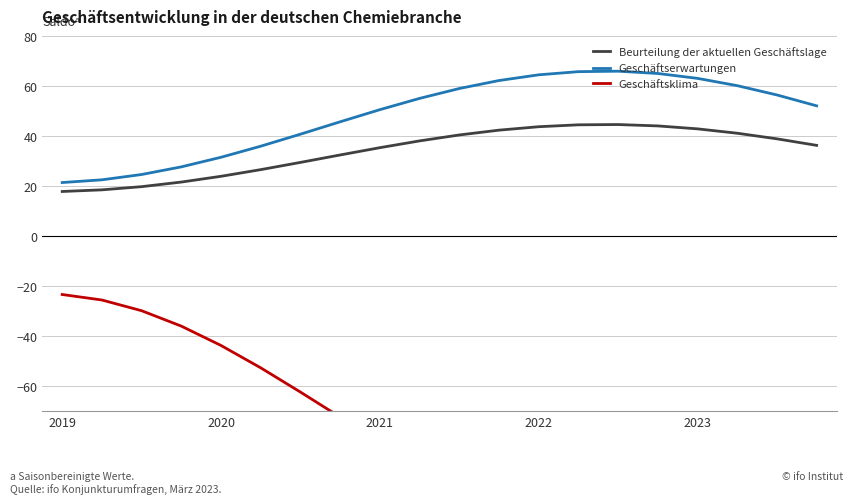

What is the average value of the Geschäftsklima series?

-77.9